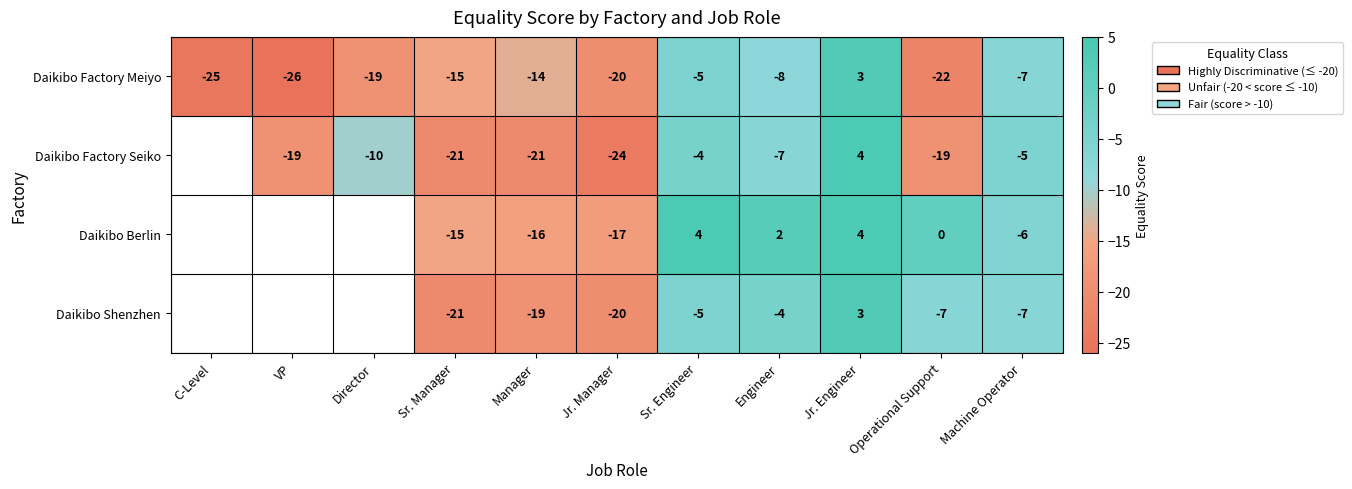

The value of Daikibo Shenzhen at Sr. Engineer is -5. True or false?

True